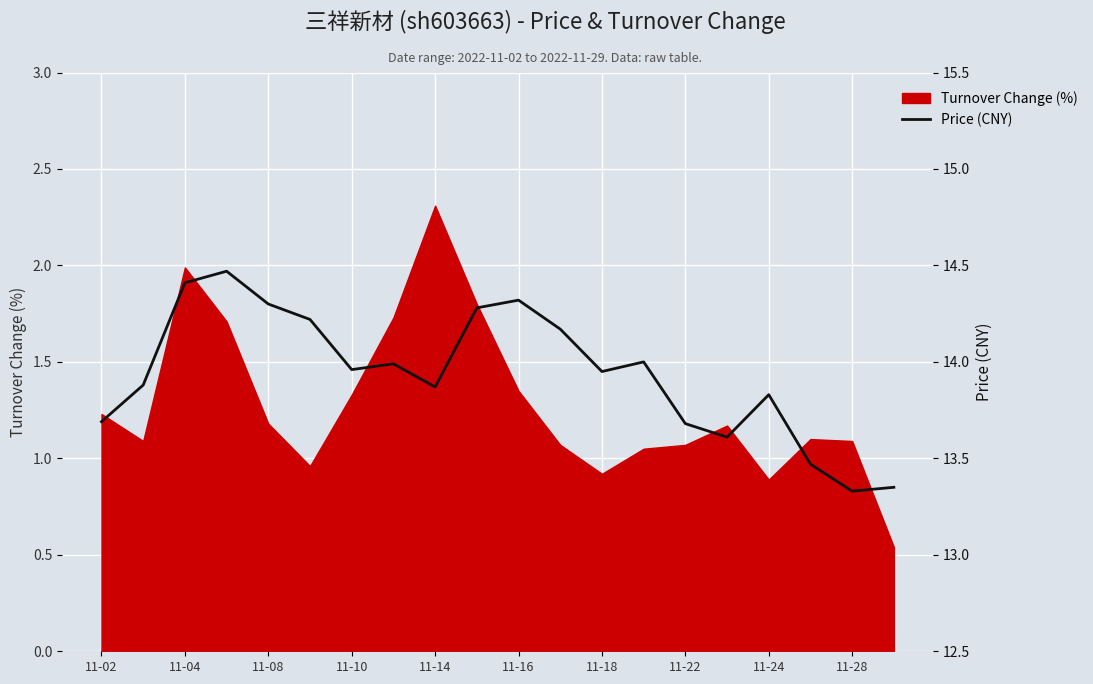

Where does the Turnover Change (%) series first go above 1?

11-02